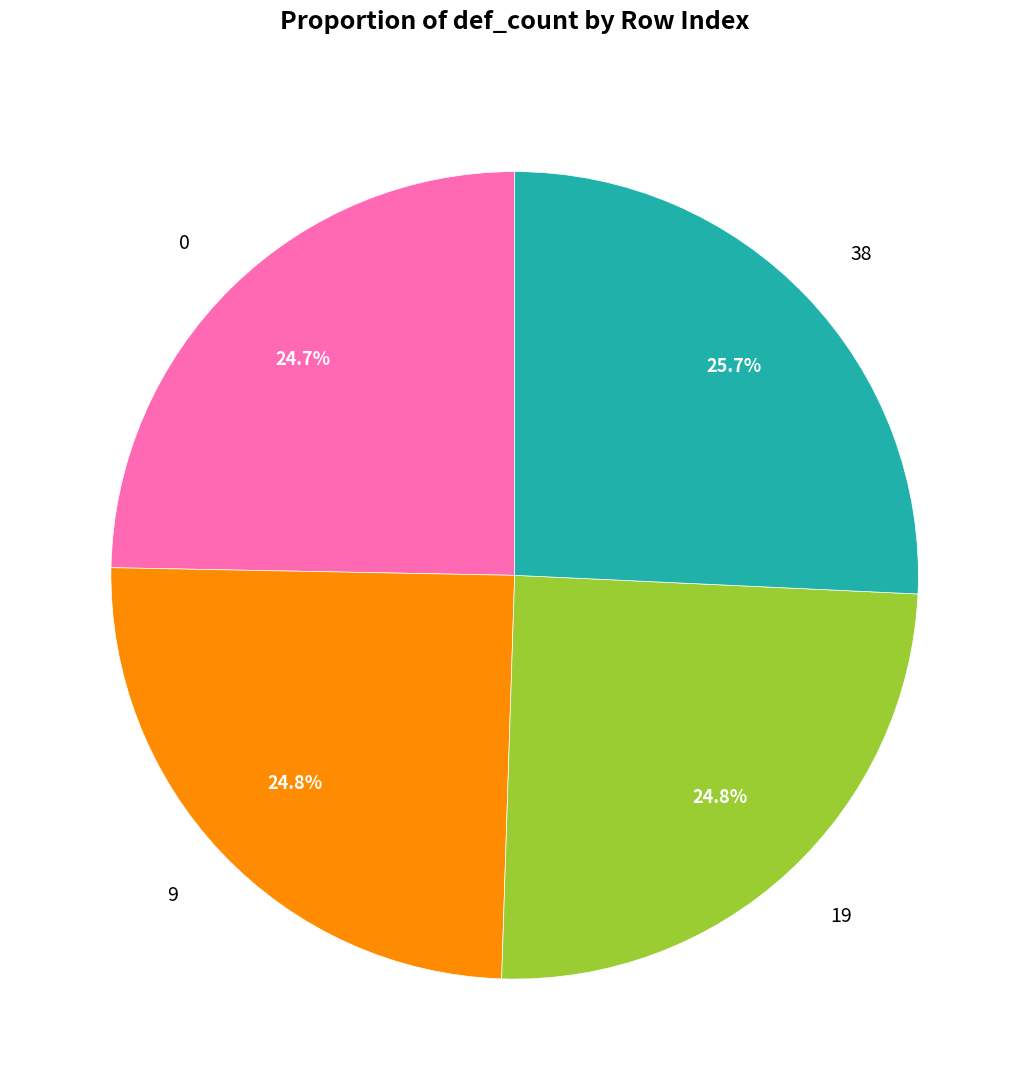

Count the number of slices in the pie.

4